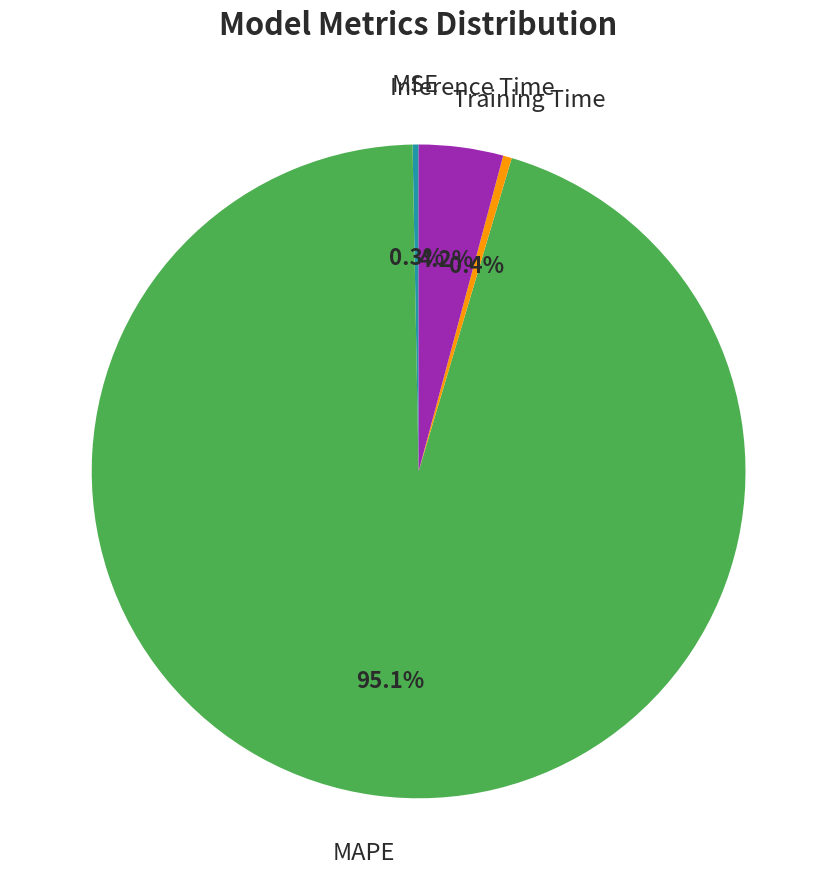

How many segments does this pie chart have?

4